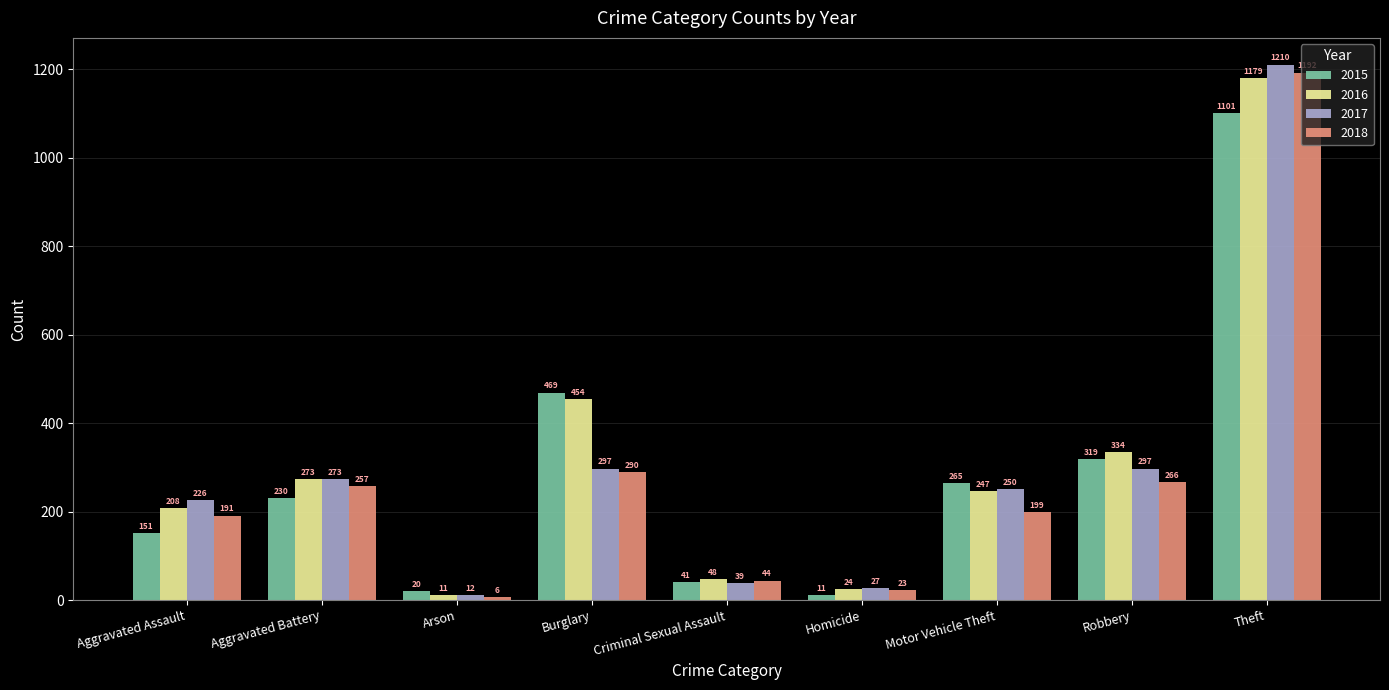

Between Criminal Sexual Assault and Robbery, which series saw the biggest shift?

2016